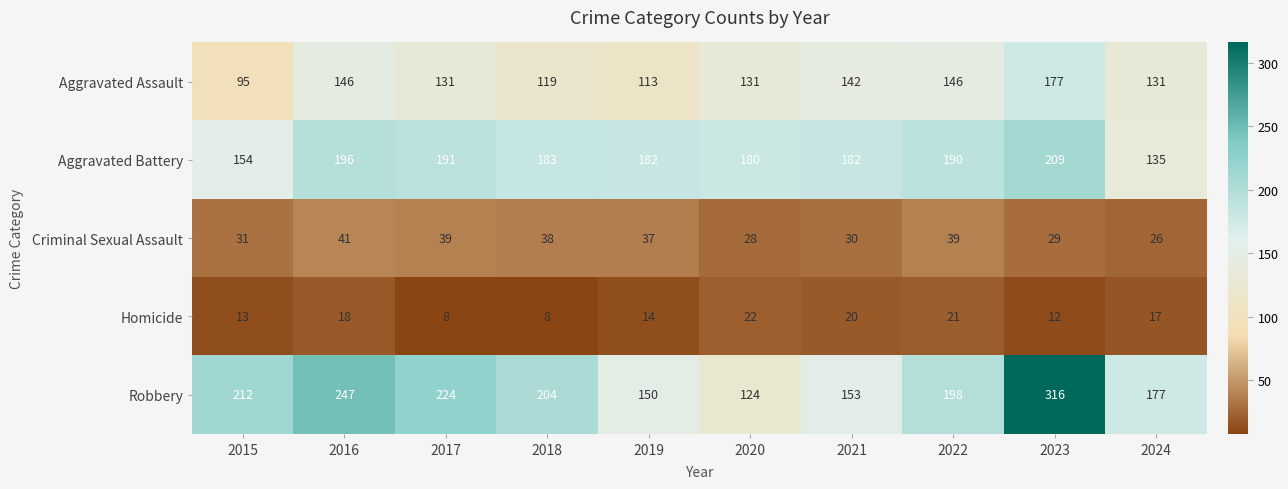

Is the value of Robbery at 2020 greater than the value of Aggravated Assault at 2019?

Yes